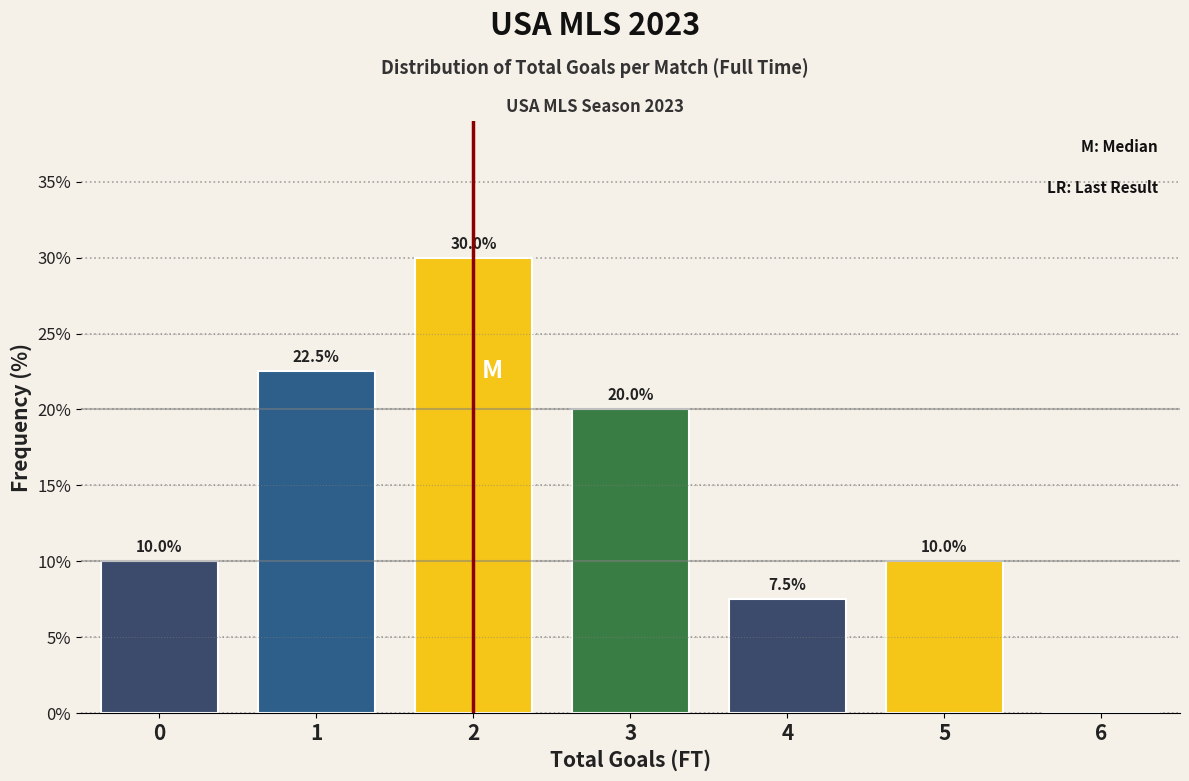

Reading left to right, extract all data points from this chart.

0=10.0	1=22.5	2=30.0	3=20.0	4=7.5	5=10.0	6=0.0